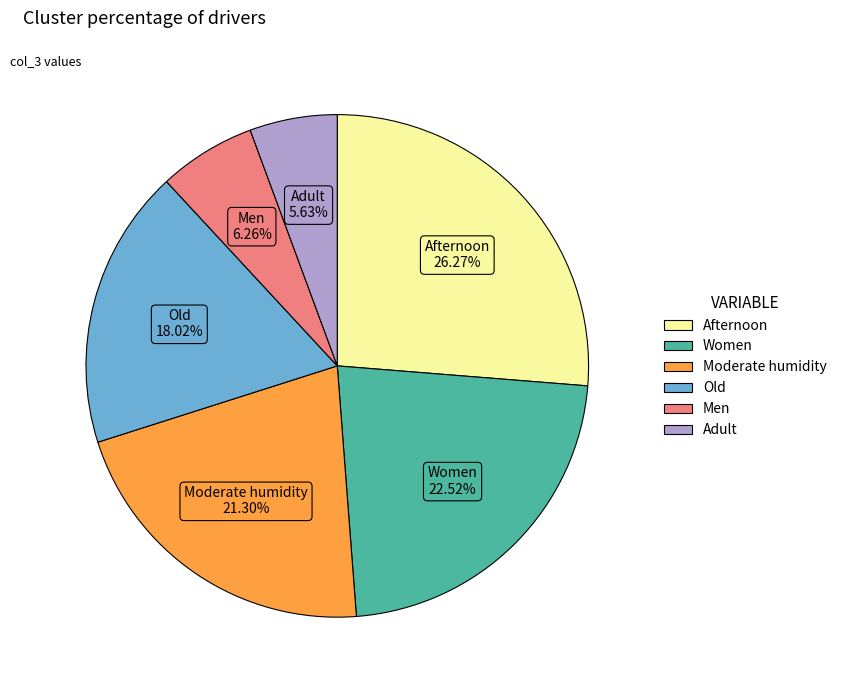

To the nearest percent, what is the difference between the largest and smallest slice percentages?

21%